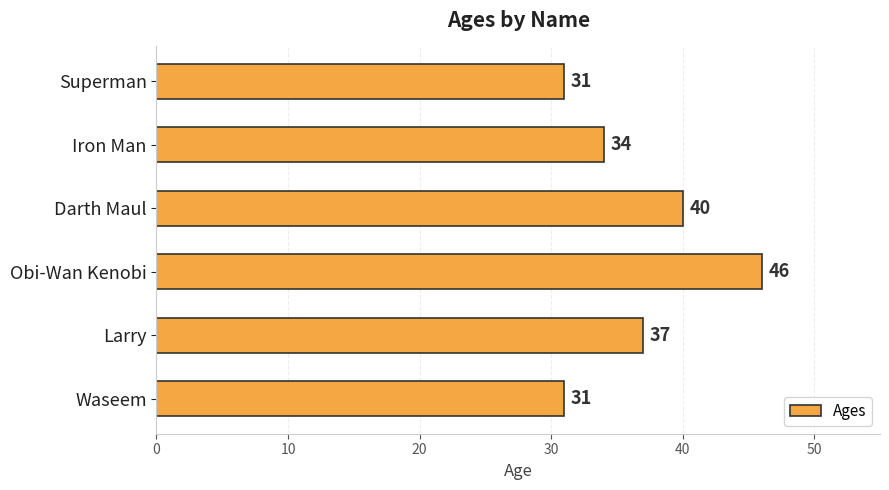

Approximately how many times larger is the value at Waseem compared to Superman?

1.0